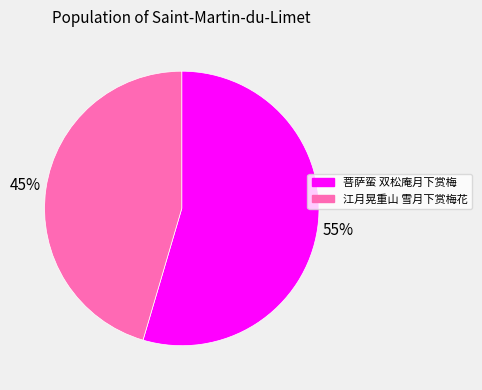

To the nearest percent, what is the combined percentage of 菩萨蛮 双松庵月下赏梅 and 江月晃重山 雪月下赏梅花?

100%